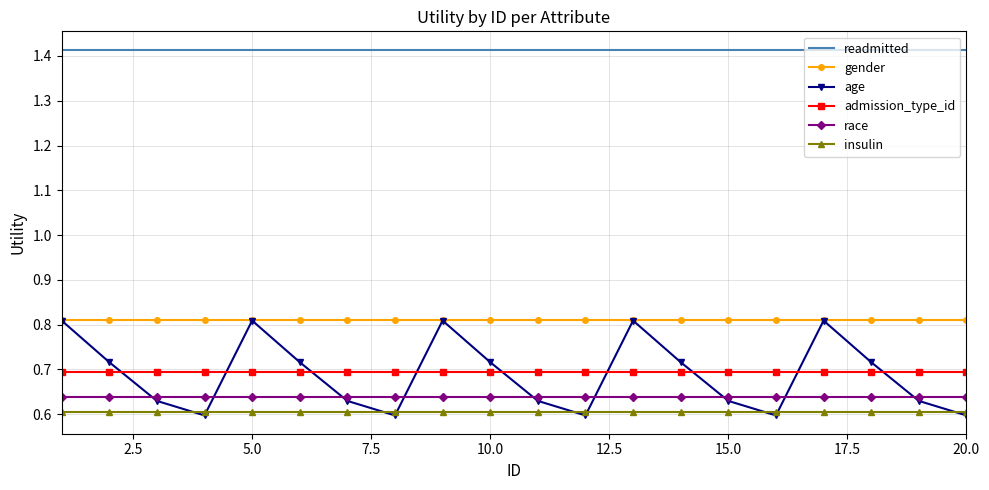

Which series has the largest range (max minus min)?

age